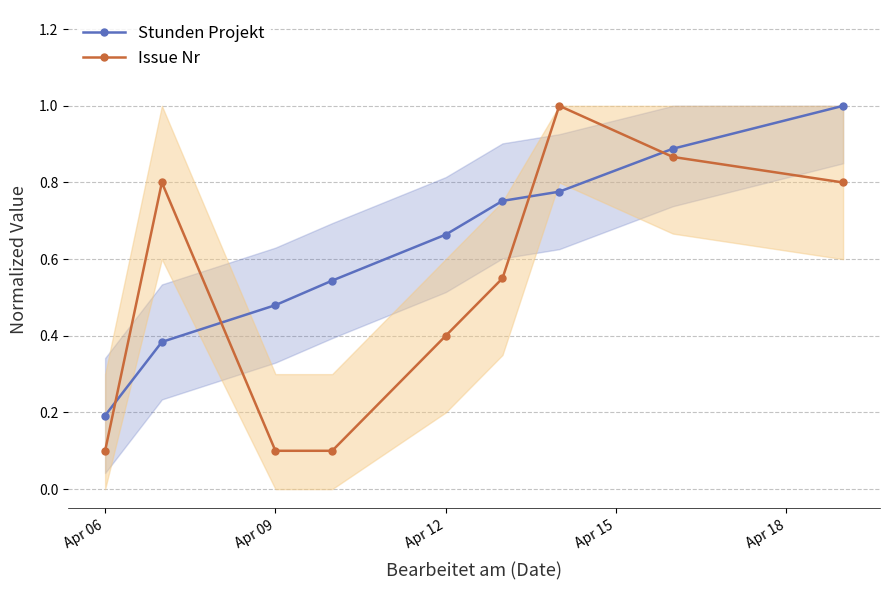

What is the difference between the maximum and minimum values in the Stunden Projekt series?

0.8